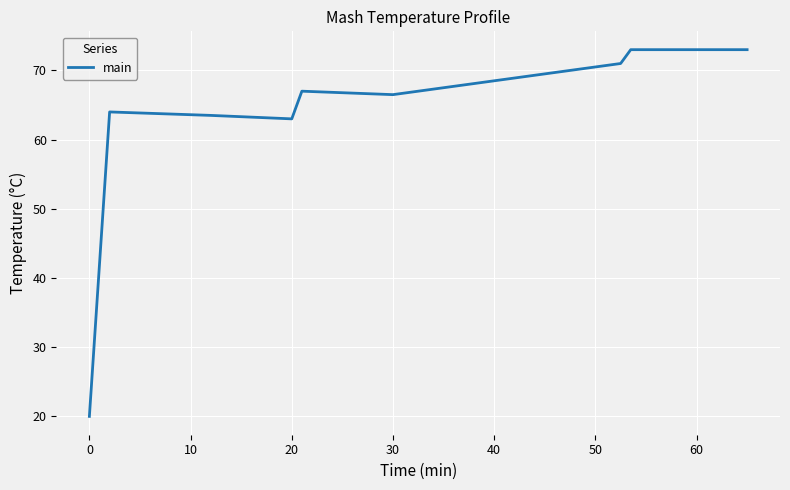

Does the chart display data point markers on the line(s)?

No